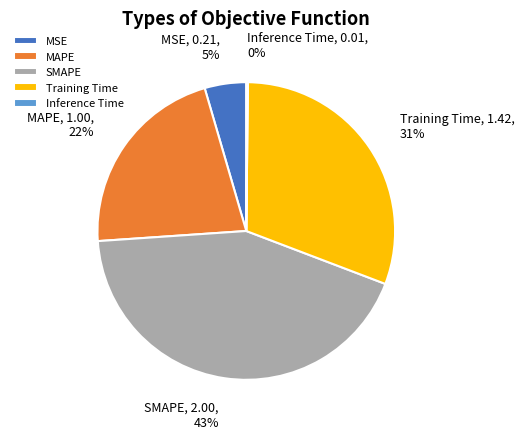

What is the largest slice in the pie chart?

SMAPE